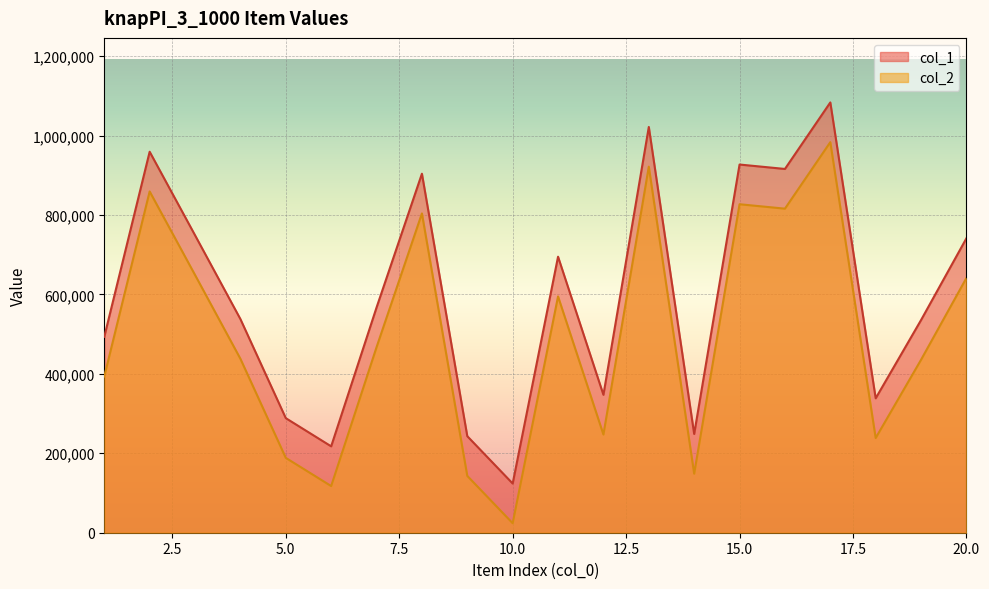

Which label corresponds to the largest value in the chart?

17